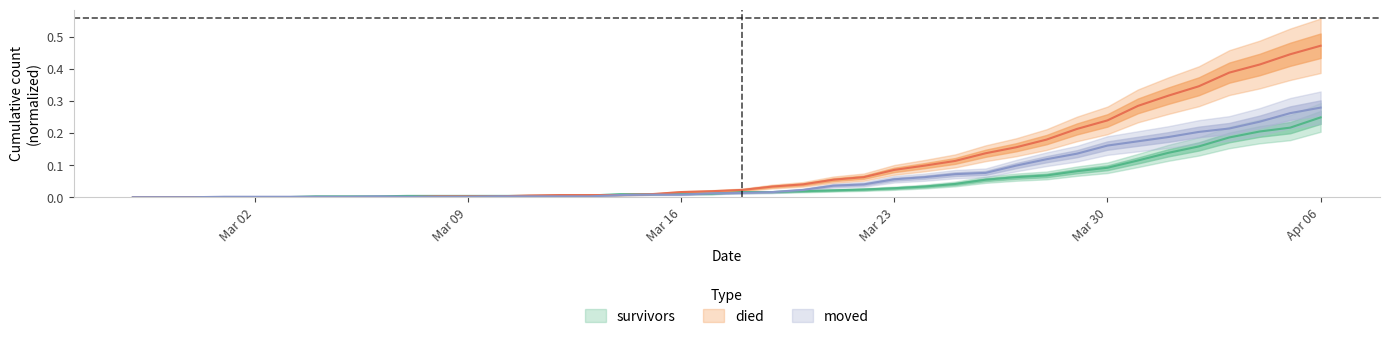

How many positive values does the moved series have?

37